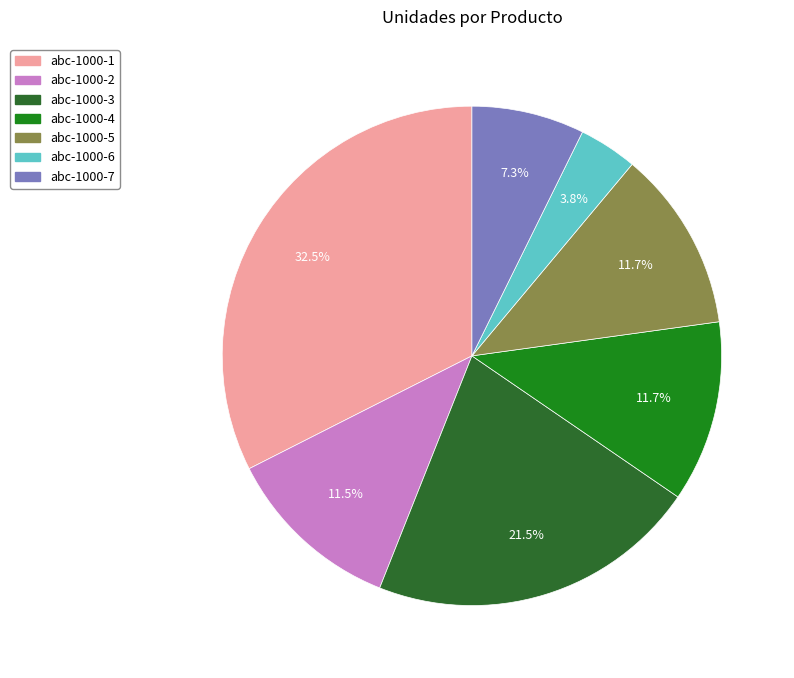

Do abc-1000-5 and abc-1000-6 together represent more than half of the pie?

No